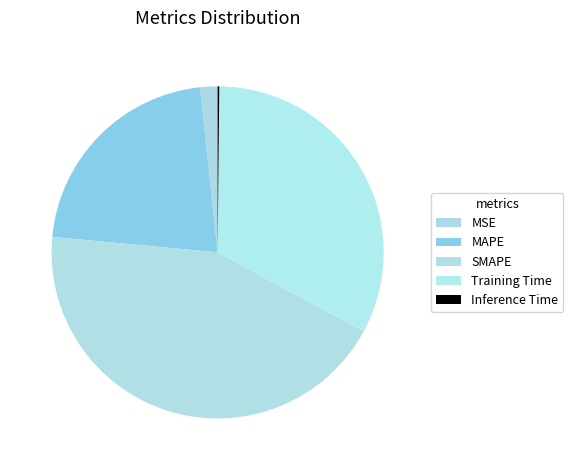

The MAPE slice represents 22% of the pie. True or false?

True